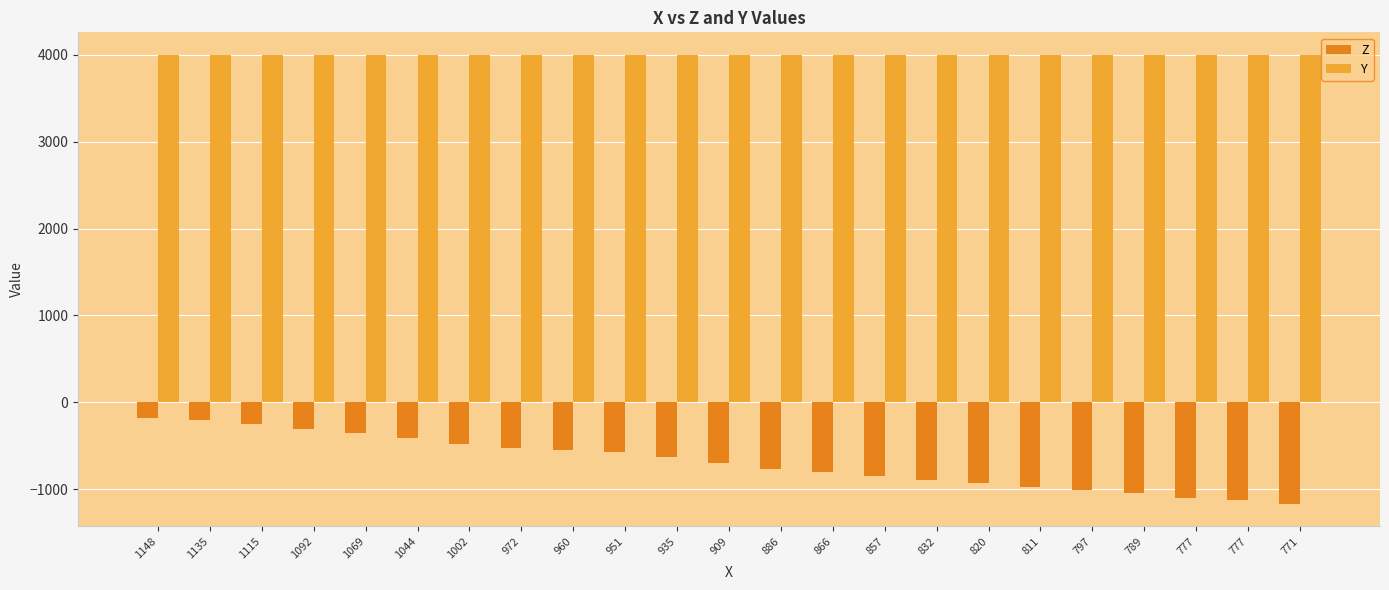

At which category does the chart reach its minimum across all series?

771